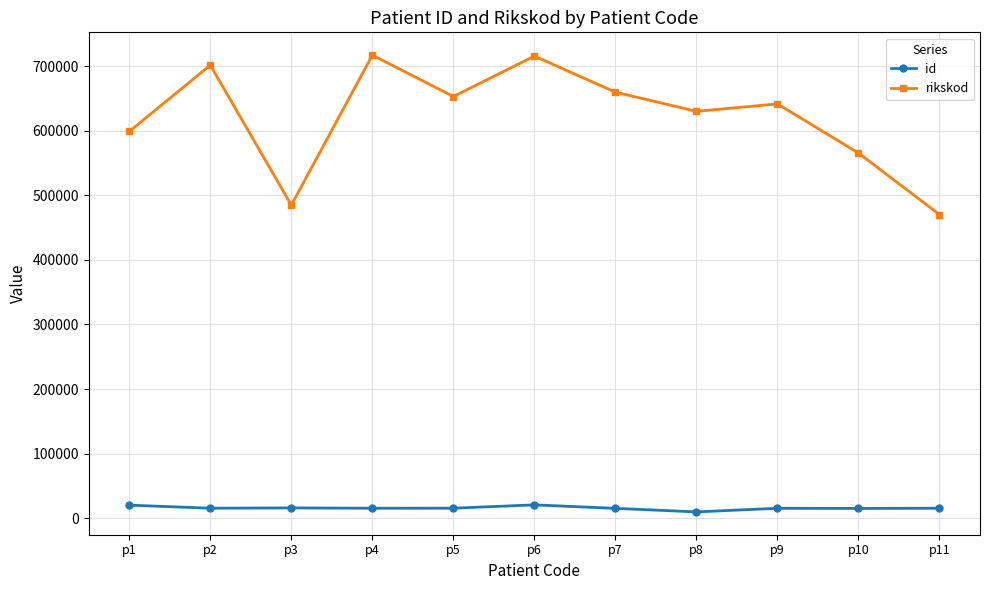

What is the difference between the highest and lowest values at p8?

620505